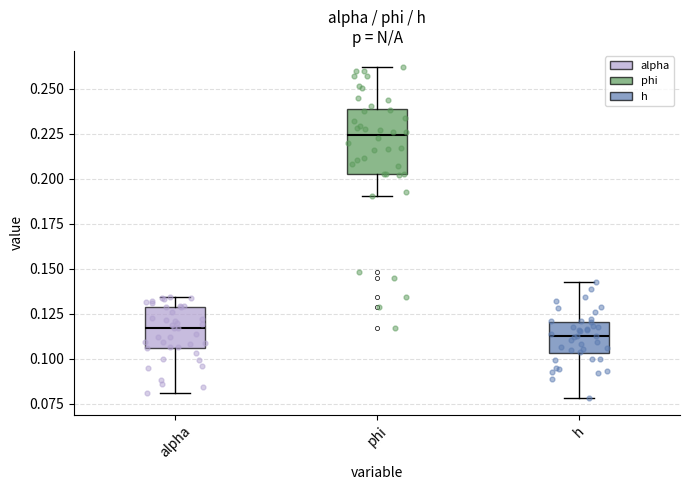

Which box is the tallest, from its lower edge to its upper edge?

phi